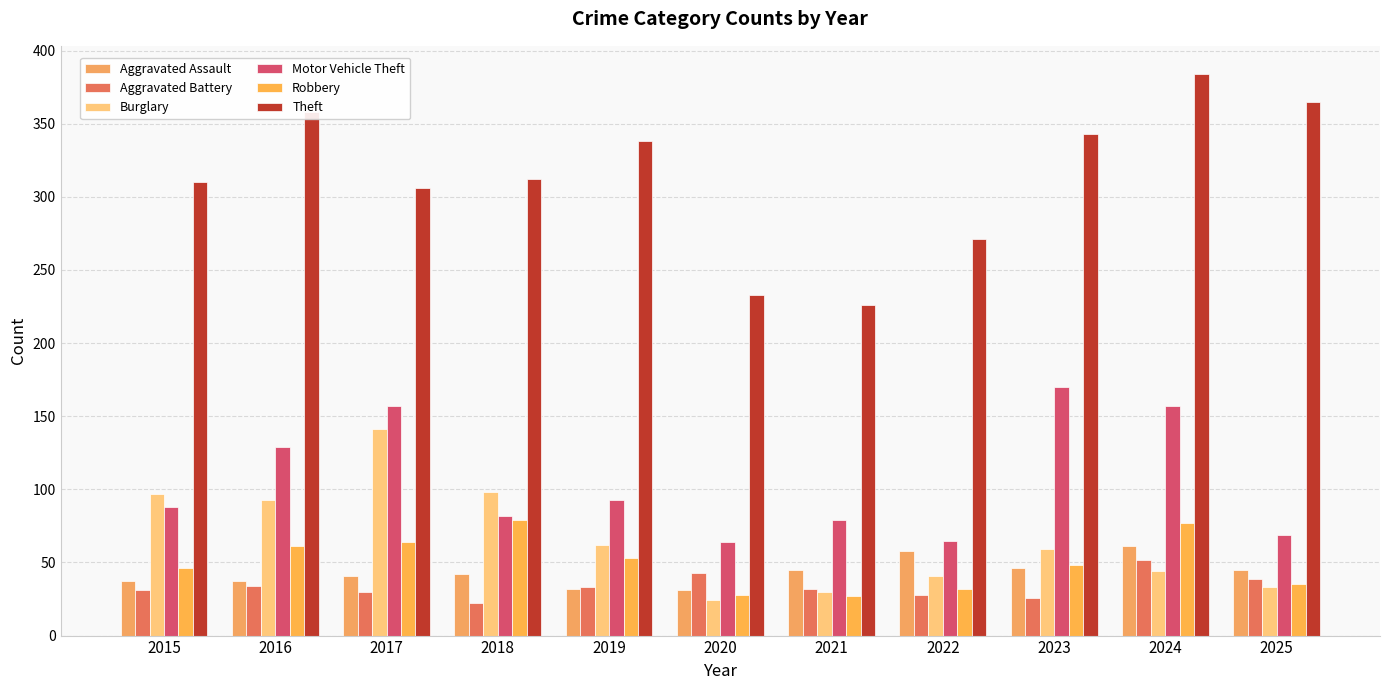

What is the total value across all series at 2019?

611